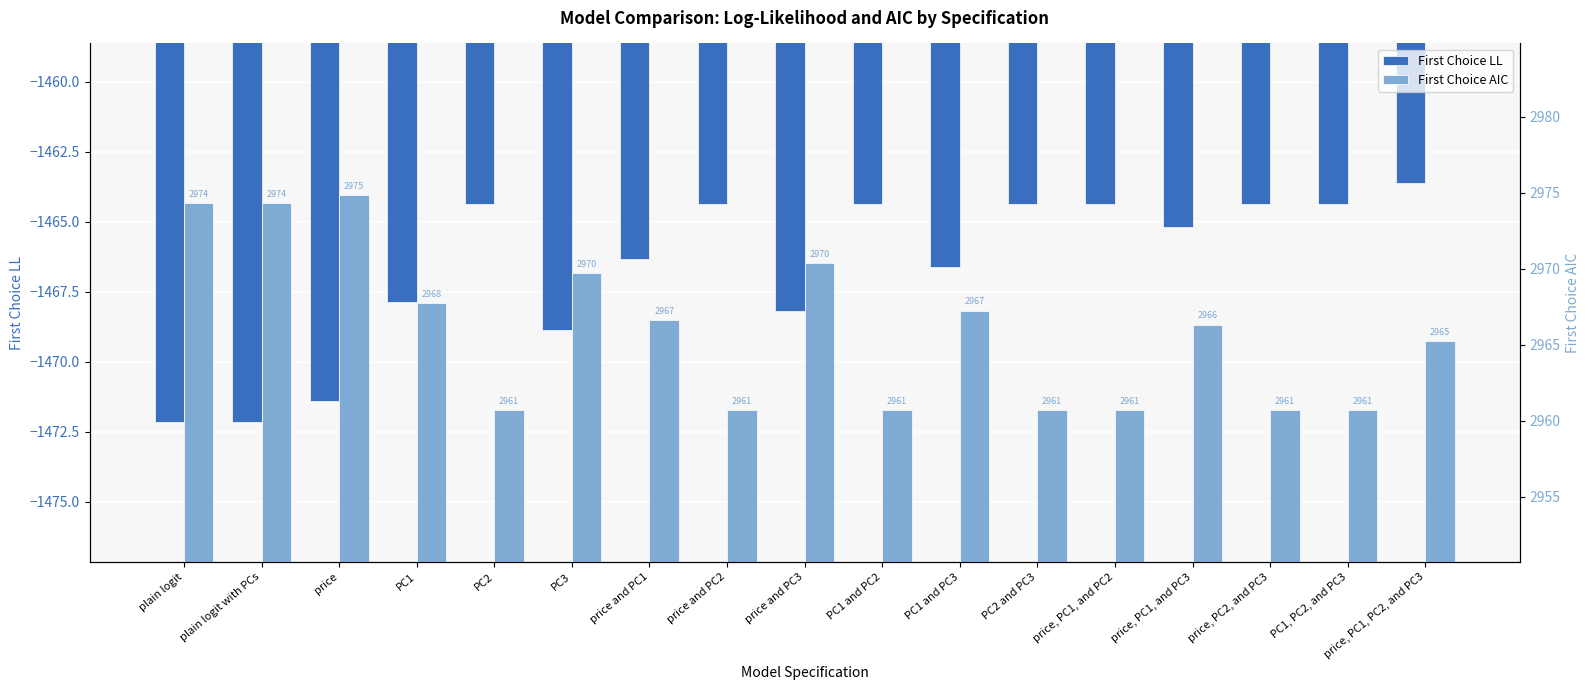

Rank the series at price and PC3 from highest to lowest value.

First Choice AIC, First Choice LL